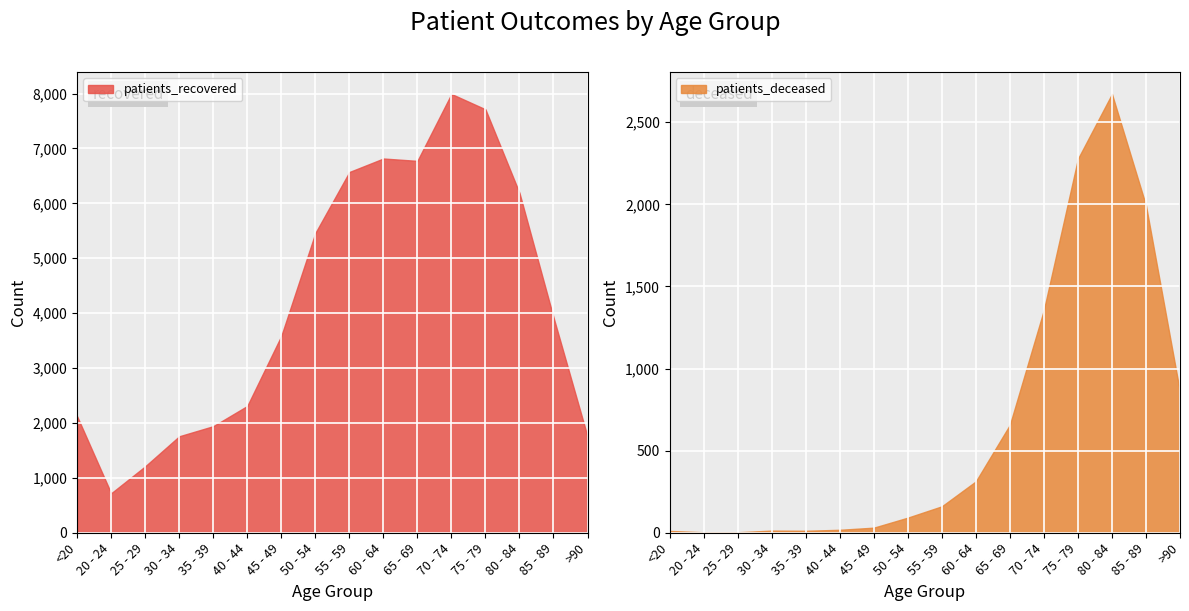

At which label does patients_recovered reach its minimum?

20 - 24